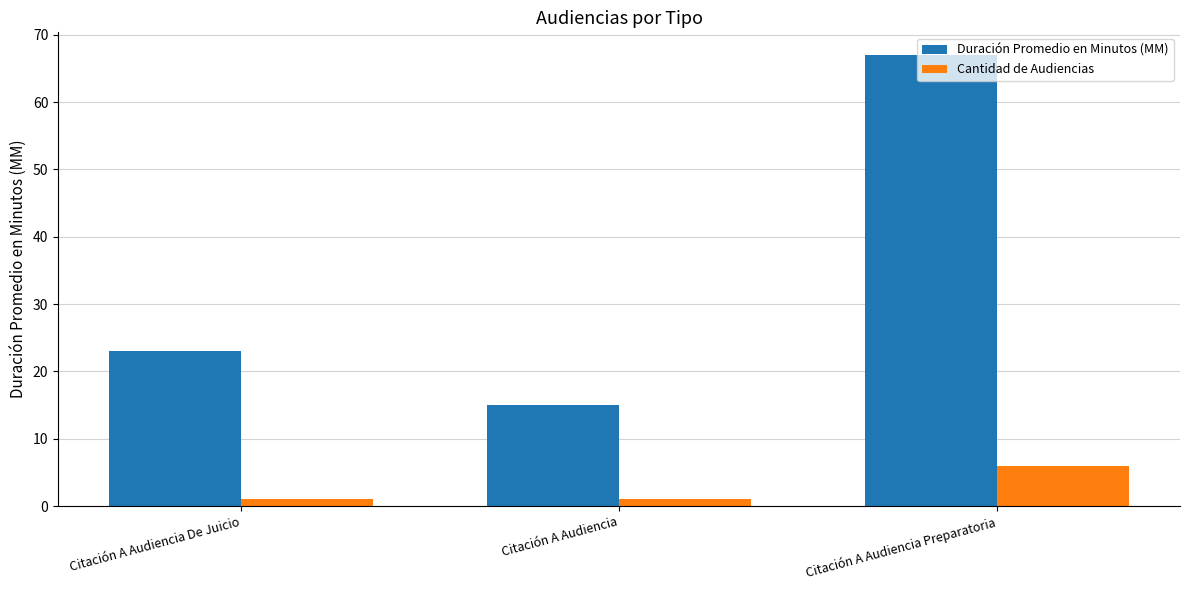

Where is Duración Promedio en Minutos (MM) nearest to the value 41?

Citación A Audiencia De Juicio